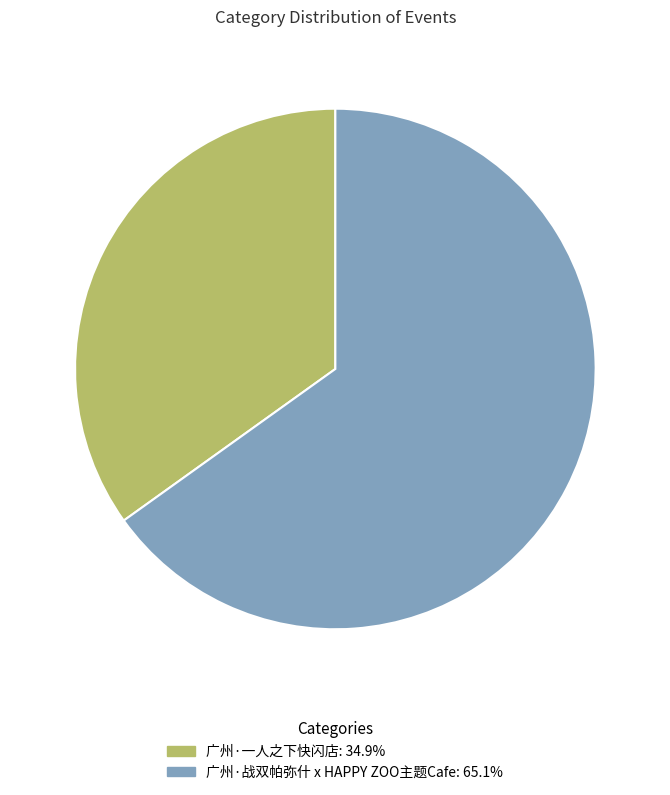

Does 广州·一人之下快闪店 represent more than half of the total?

No